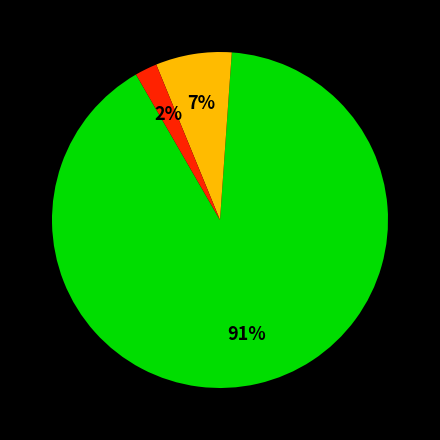

Does any single category account for the majority?

Yes